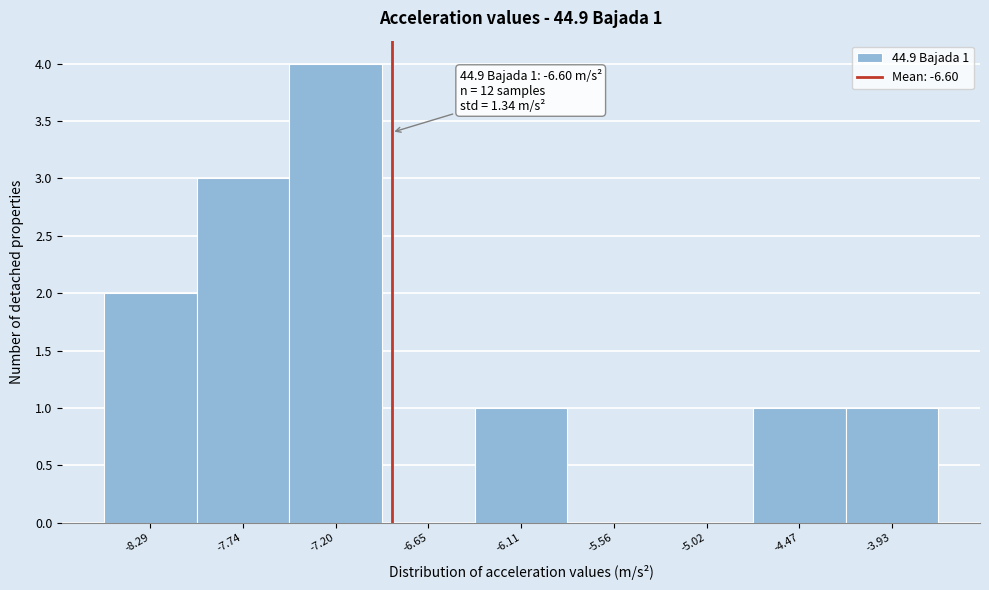

Reading left to right, transcribe all the data shown in this chart.

-8.29=2	-7.74=3	-7.20=4	-6.65=0	-6.11=1	-5.56=0	-5.02=0	-4.47=1	-3.93=1